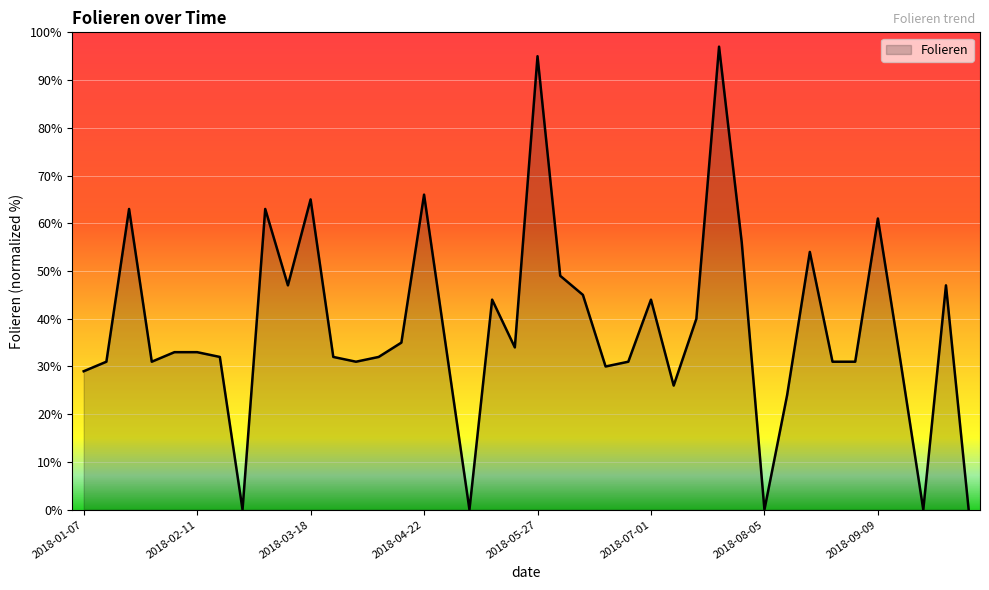

What is the maximum value shown in the chart?

97.0